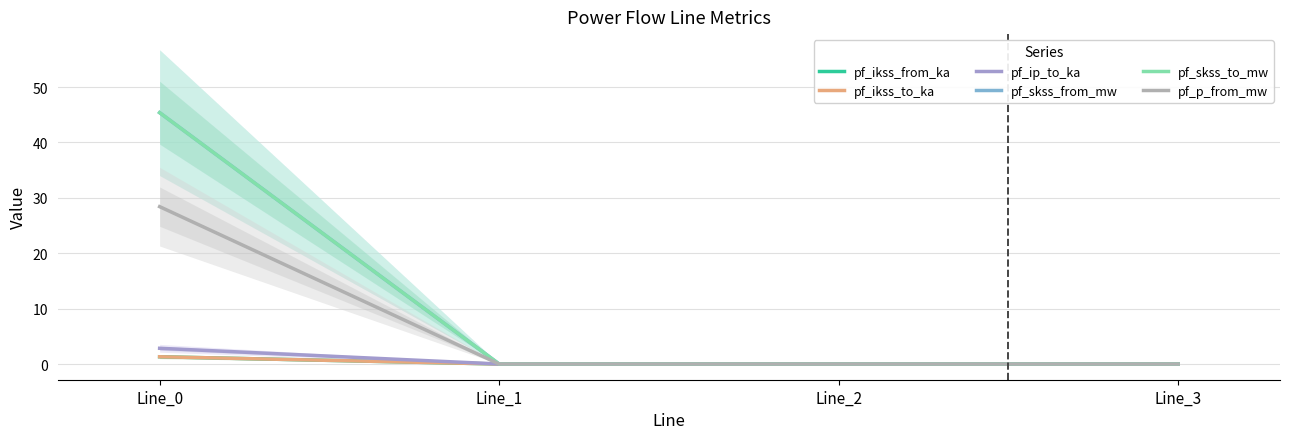

What are all the series names shown in the legend?

pf_ikss_from_ka, pf_ikss_to_ka, pf_ip_to_ka, pf_skss_from_mw, pf_skss_to_mw, pf_p_from_mw